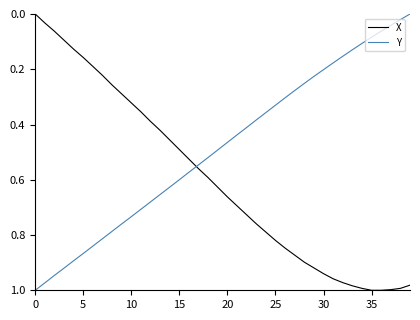

List the series in order of their overall mean, highest first.

X, Y